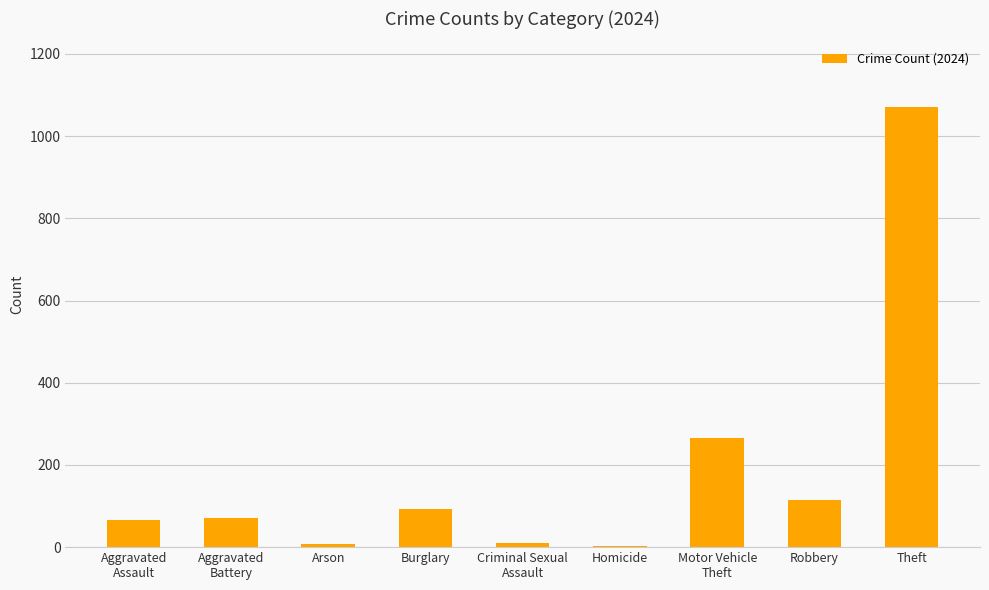

At which category does the chart reach its peak across all series?

Theft